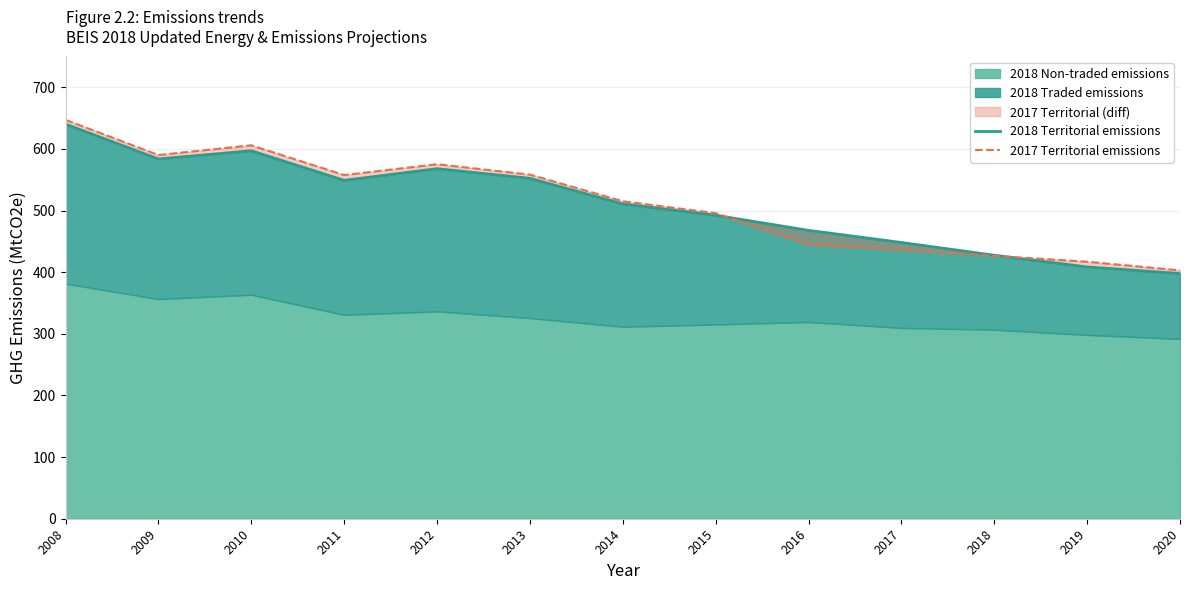

Where does the 2017 Territorial emissions series first go above 515?

2008